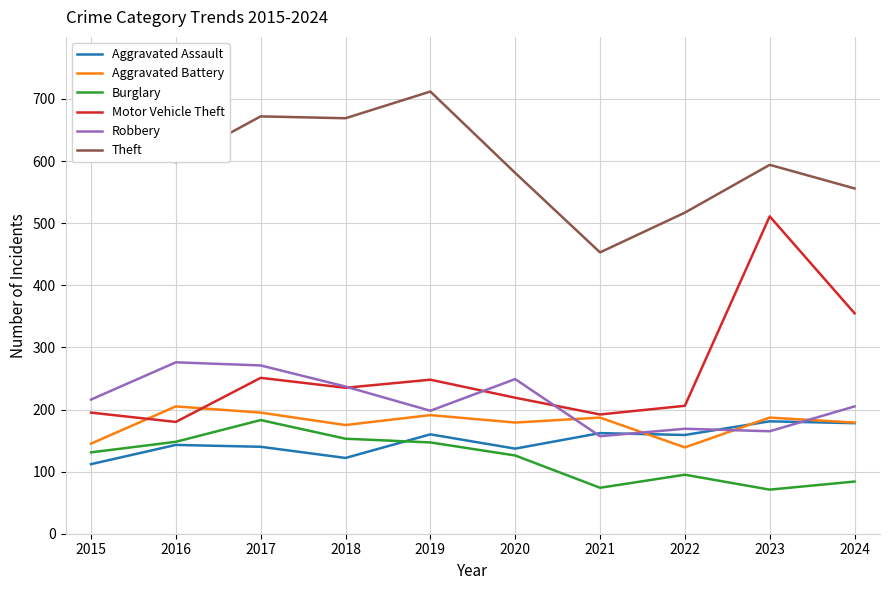

Where is the first local minimum for Aggravated Battery?

2018